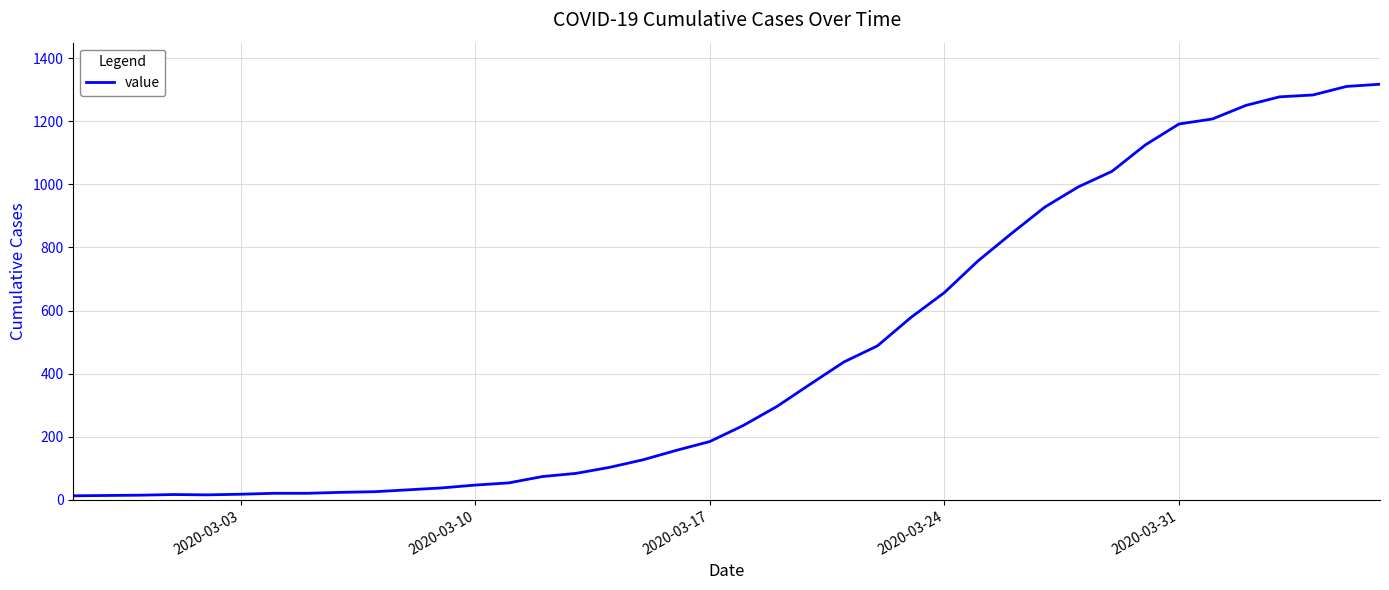

What is the greatest value displayed?

1317